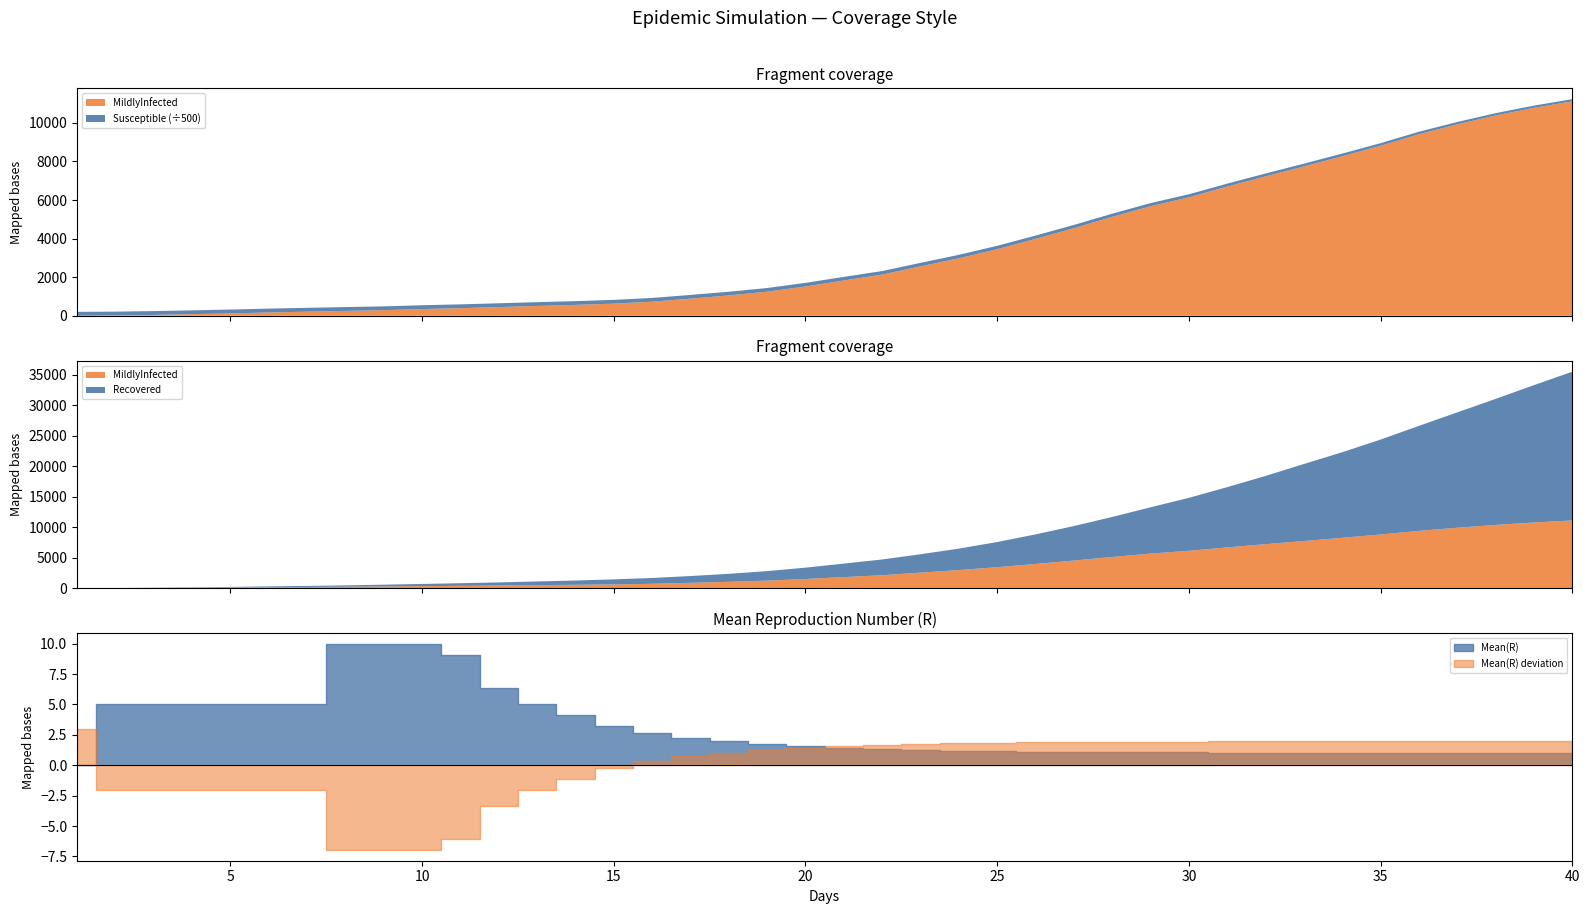

After their last crossing, which series has the higher values: MildlyInfected or Mean_R?

MildlyInfected